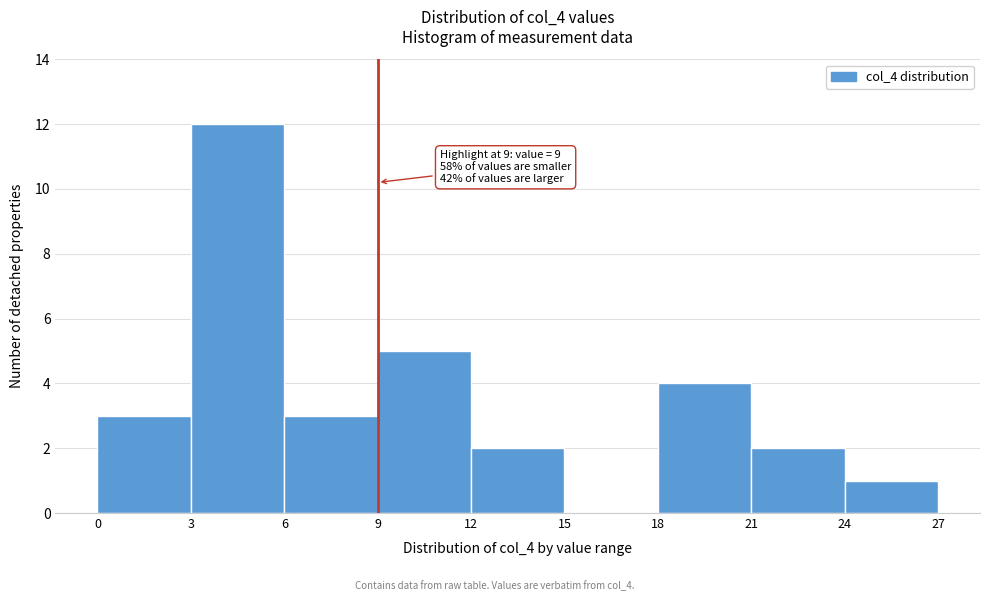

Which range on the x-axis has the tallest bar?

3 to 6